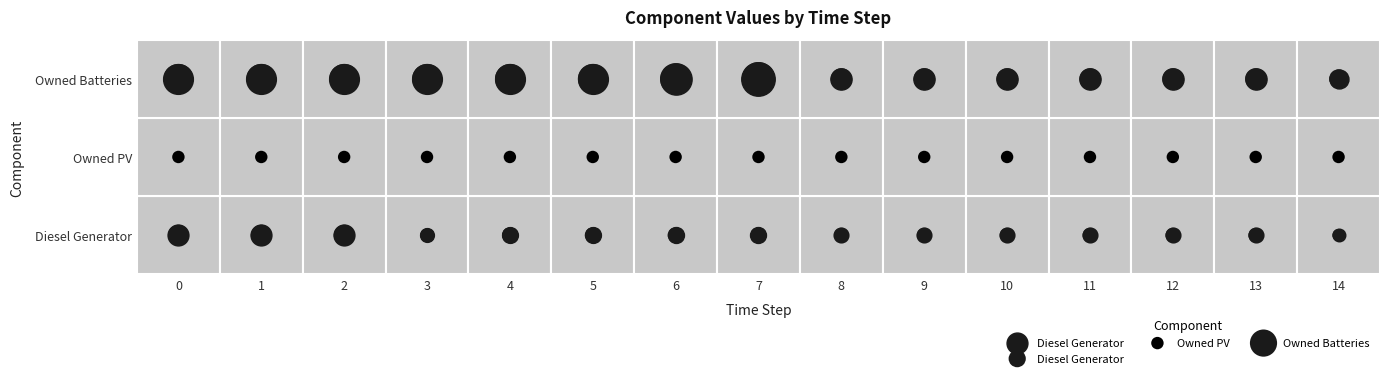

What is the spread (max minus min) of values at 14?

2